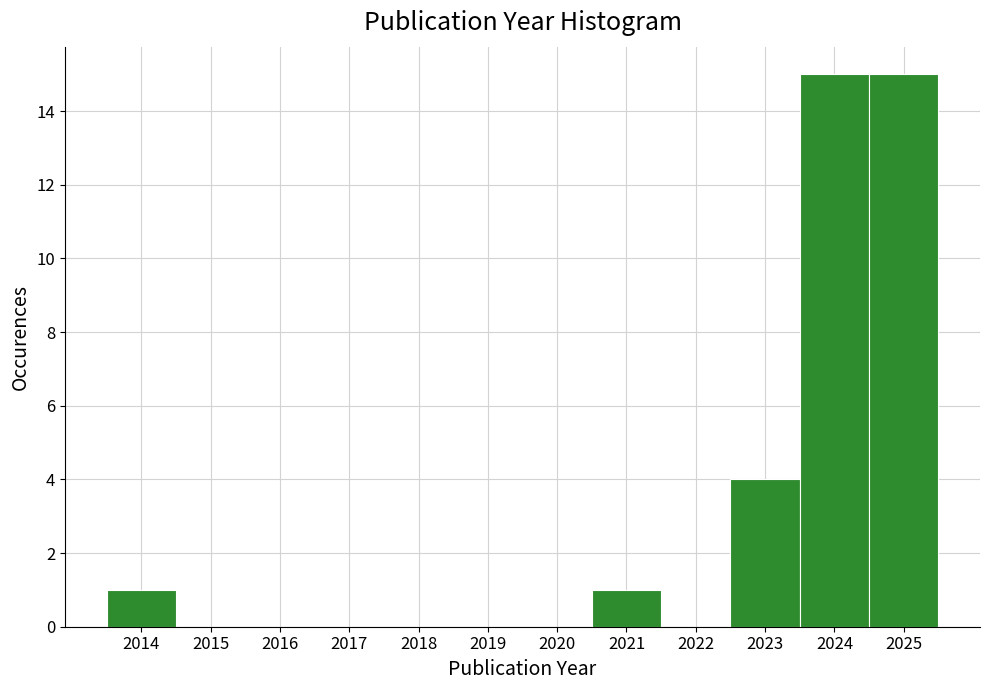

Reading left to right, list every bar in this chart as the range it spans on the x-axis followed by its height. The values are not printed on the chart, so give them approximately, as read against the axis.

2013.5 to 2014.5: 1
2014.5 to 2015.5: 0
2015.5 to 2016.5: 0
2016.5 to 2017.5: 0
2017.5 to 2018.5: 0
2018.5 to 2019.5: 0
2019.5 to 2020.5: 0
2020.5 to 2021.5: 1
2021.5 to 2022.5: 0
2022.5 to 2023.5: 4
2023.5 to 2024.5: 15
2024.5 to 2025.5: 15